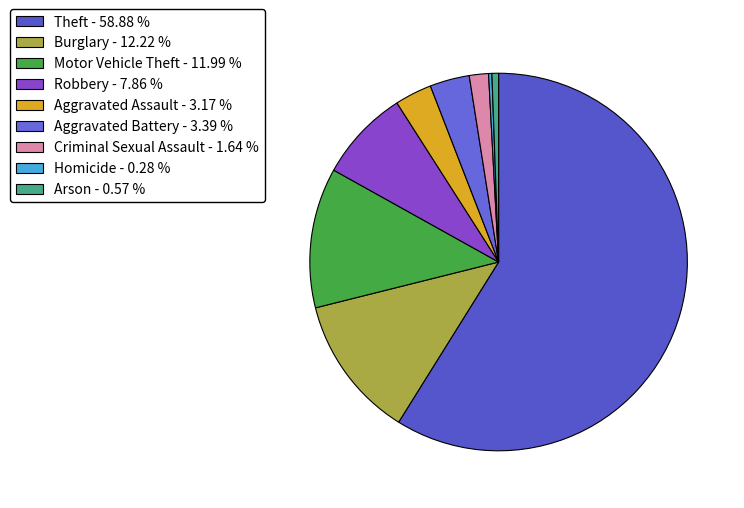

Is the sum of Theft and Homicide greater than half?

Yes